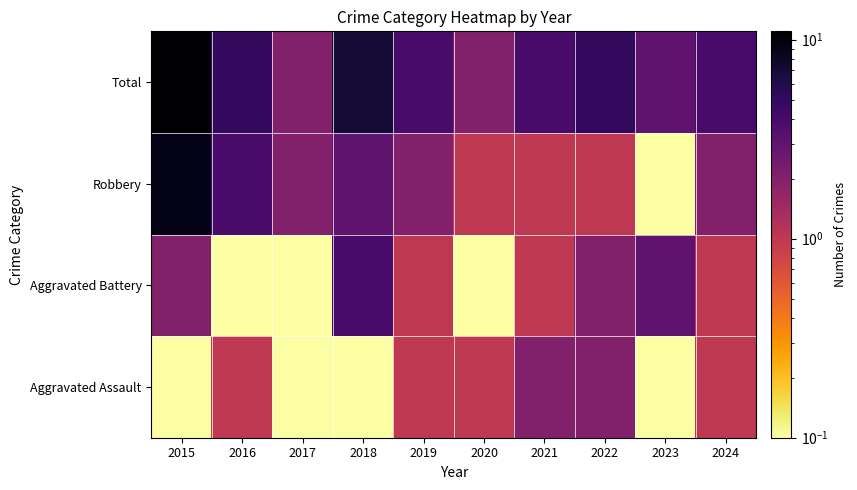

Reading left to right, what are all the values shown in this chart?

Aggravated Assault: 2015=0.1	2016=1.0	2017=0.1	2018=0.1	2019=1.0	2020=1.0	2021=2.0	2022=2.0	2023=0.1	2024=1.0
Aggravated Battery: 2015=2.0	2016=0.1	2017=0.1	2018=4.0	2019=1.0	2020=0.1	2021=1.0	2022=2.0	2023=3.0	2024=1.0
Robbery: 2015=9.0	2016=4.0	2017=2.0	2018=3.0	2019=2.0	2020=1.0	2021=1.0	2022=1.0	2023=0.1	2024=2.0
Total: 2015=11.0	2016=5.0	2017=2.0	2018=7.0	2019=4.0	2020=2.0	2021=4.0	2022=5.0	2023=3.0	2024=4.0